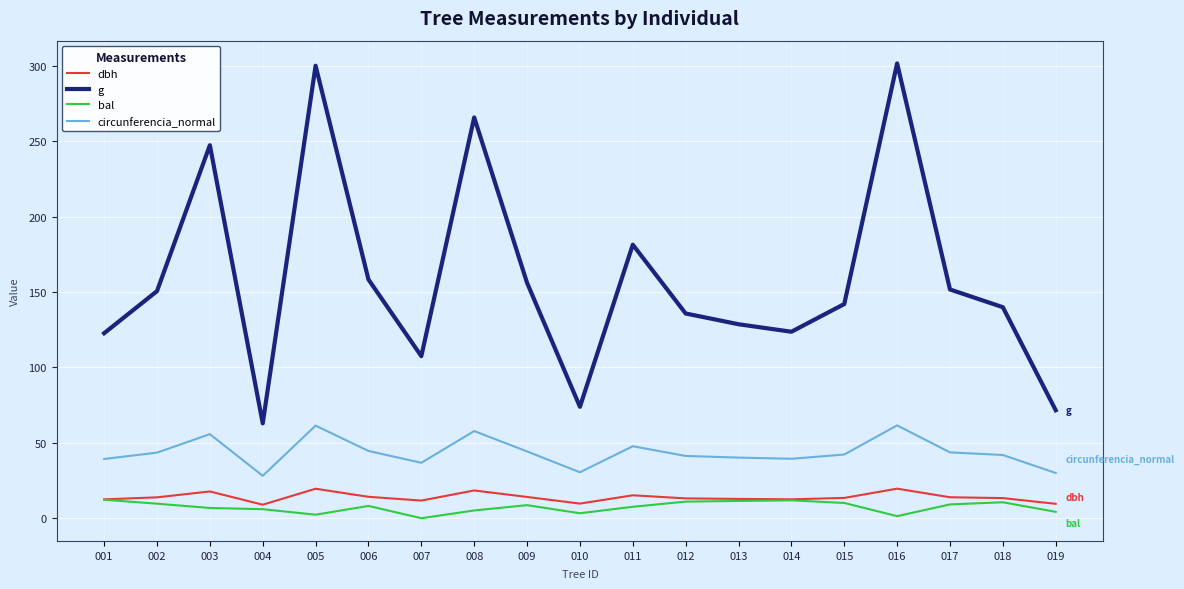

Does the chart display data point markers on the line(s)?

No